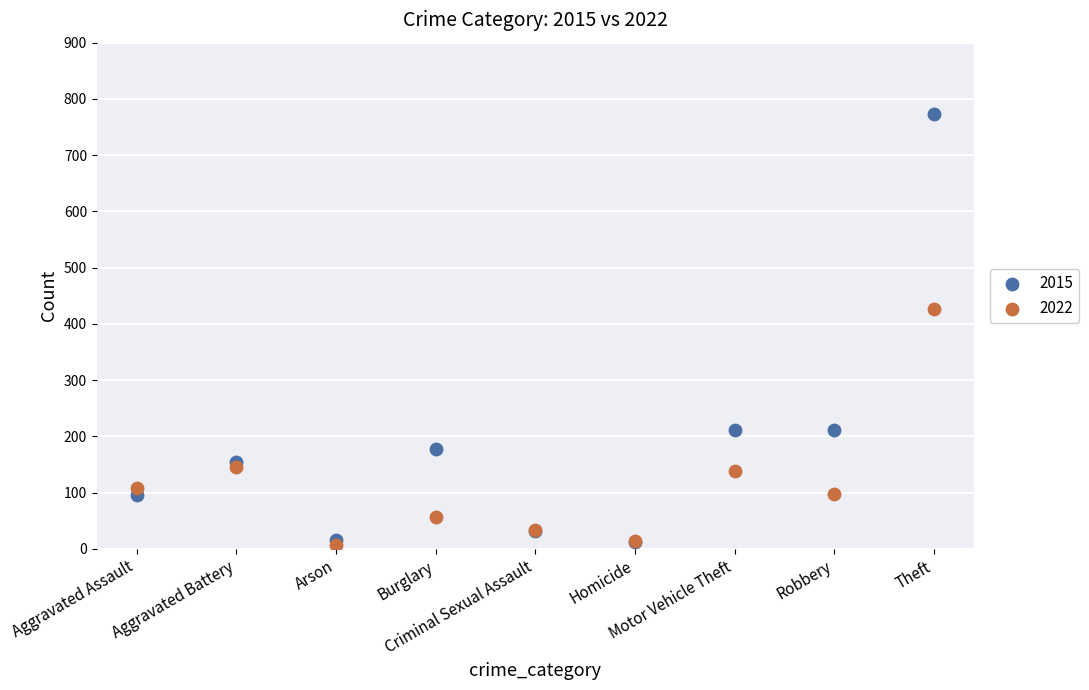

Across all series, what Y value is closest to 390?

427